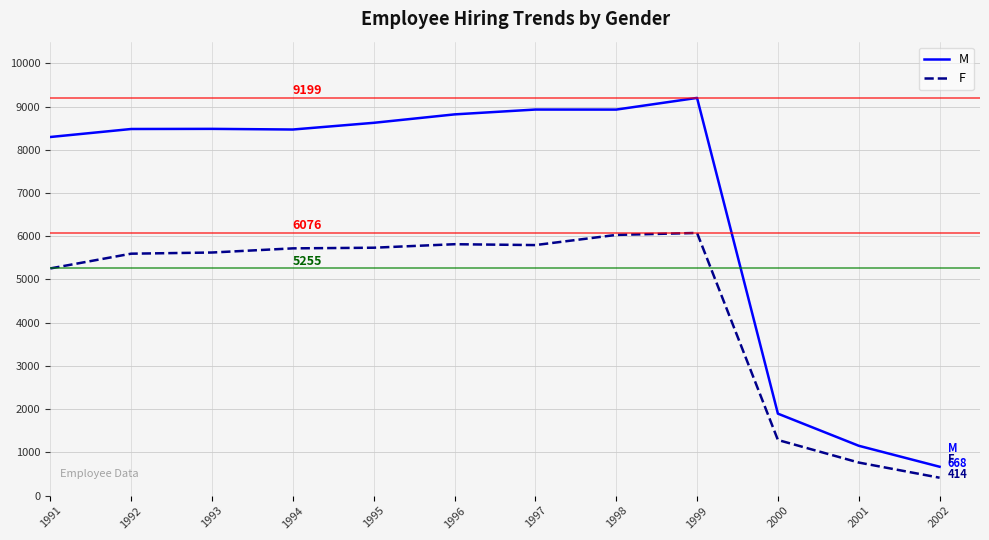

The F series shows 6030 at 1998. True or false?

True